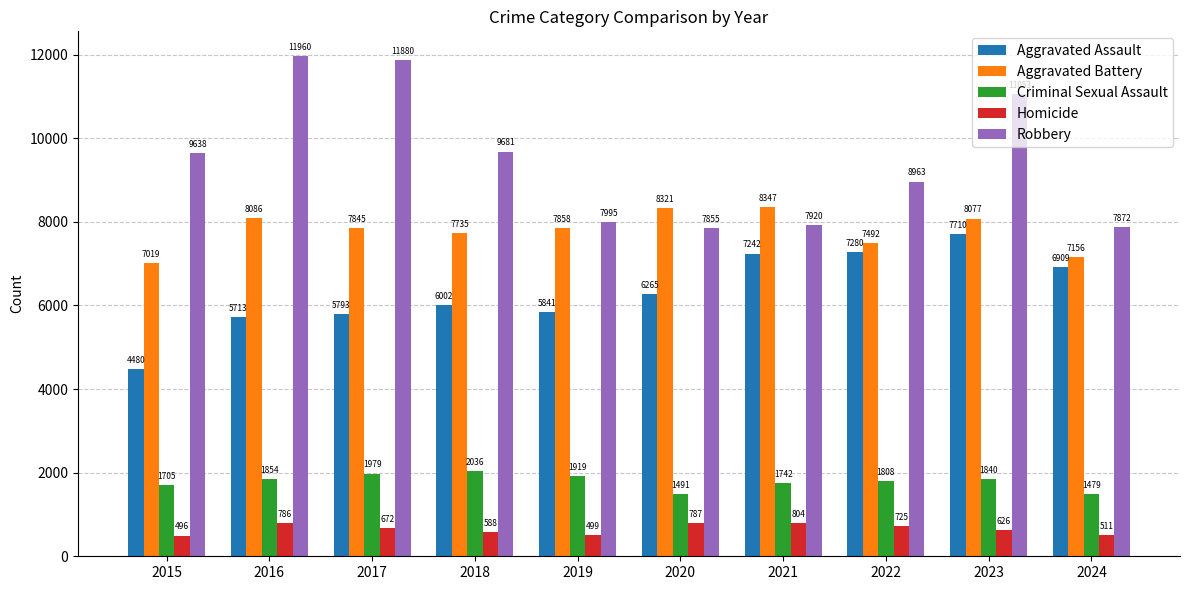

Does the chart contain stacked bars?

No